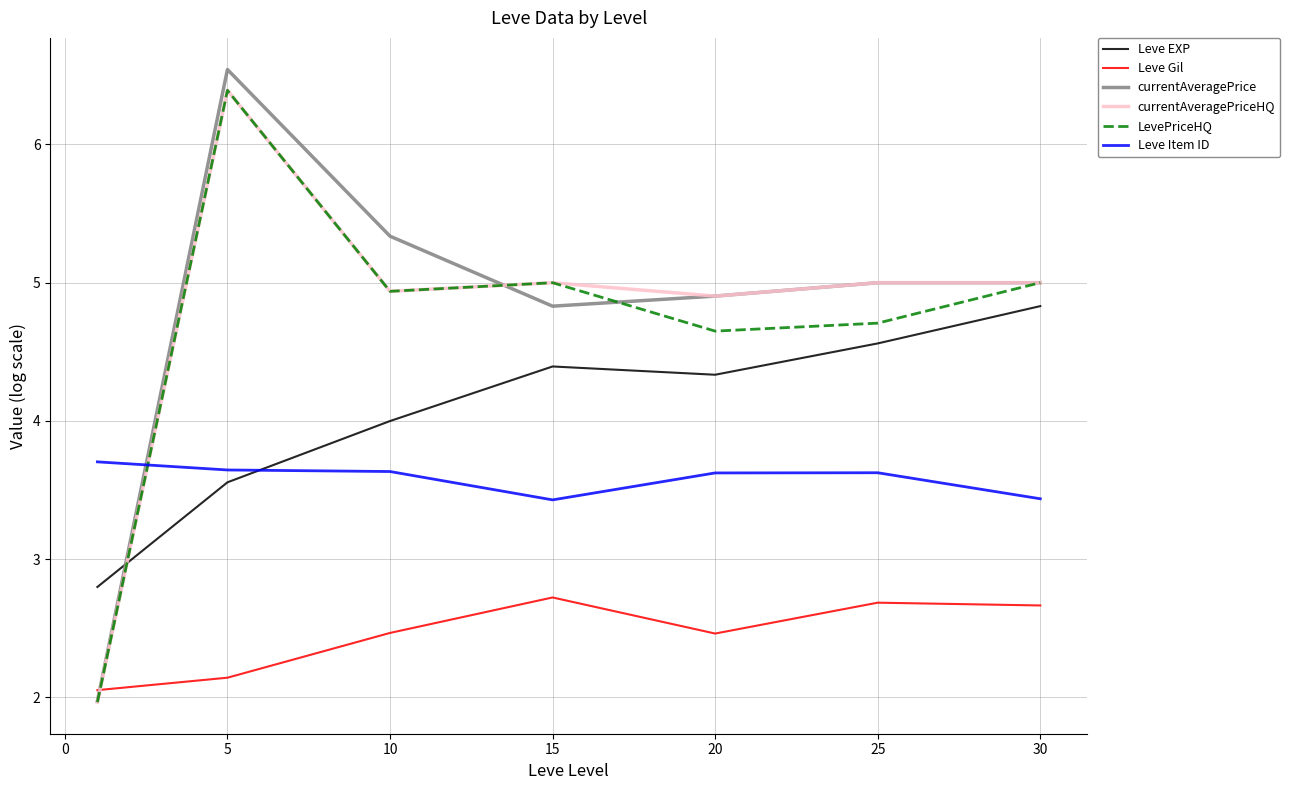

How many times do LevePriceHQ and Leve EXP cross each other?

1